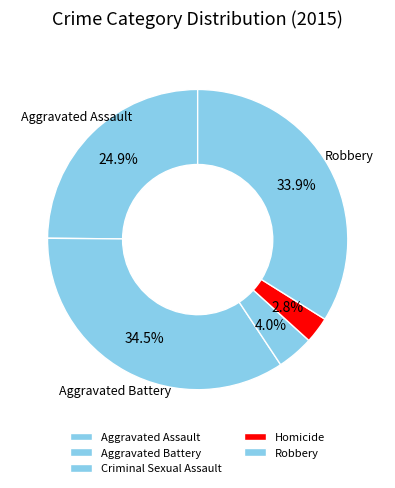

What is the largest slice in the pie chart?

Aggravated Battery